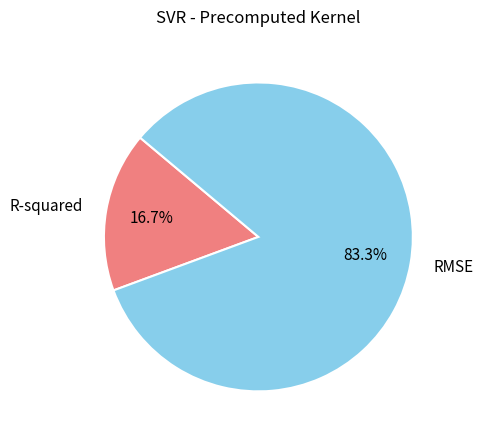

Which category has the smallest portion of the pie?

R-squared